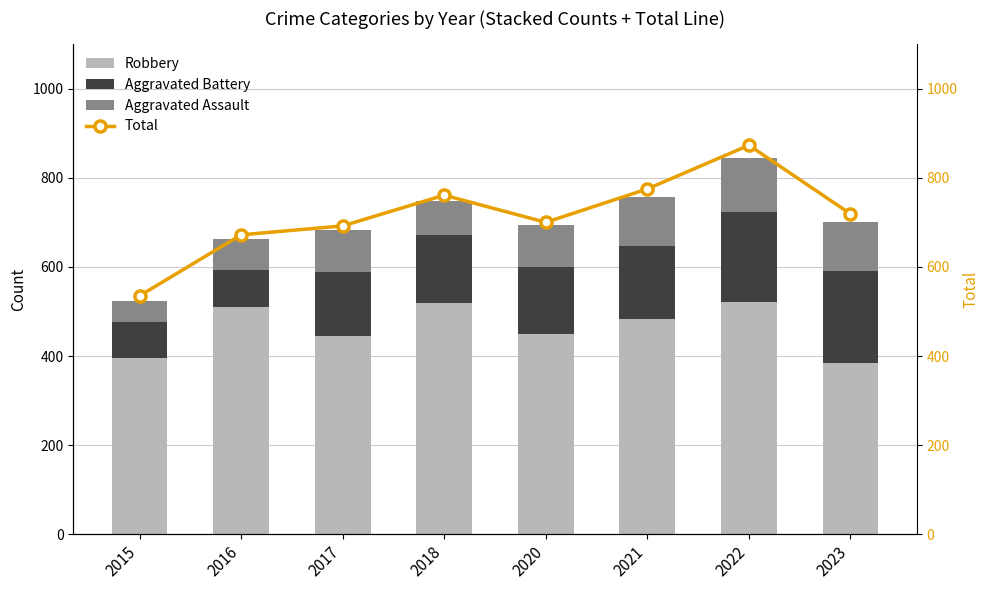

What are all the series names shown in the legend?

Robbery, Aggravated Battery, Aggravated Assault, Total